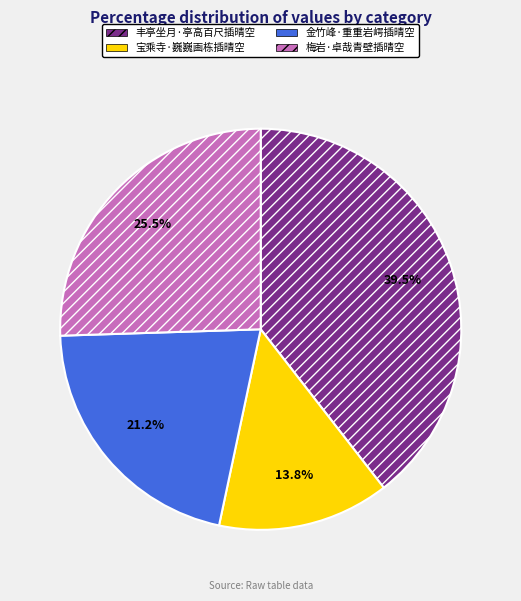

To the nearest percent, what portion does 宝乘寺·巍巍画栋插晴空 represent?

14%